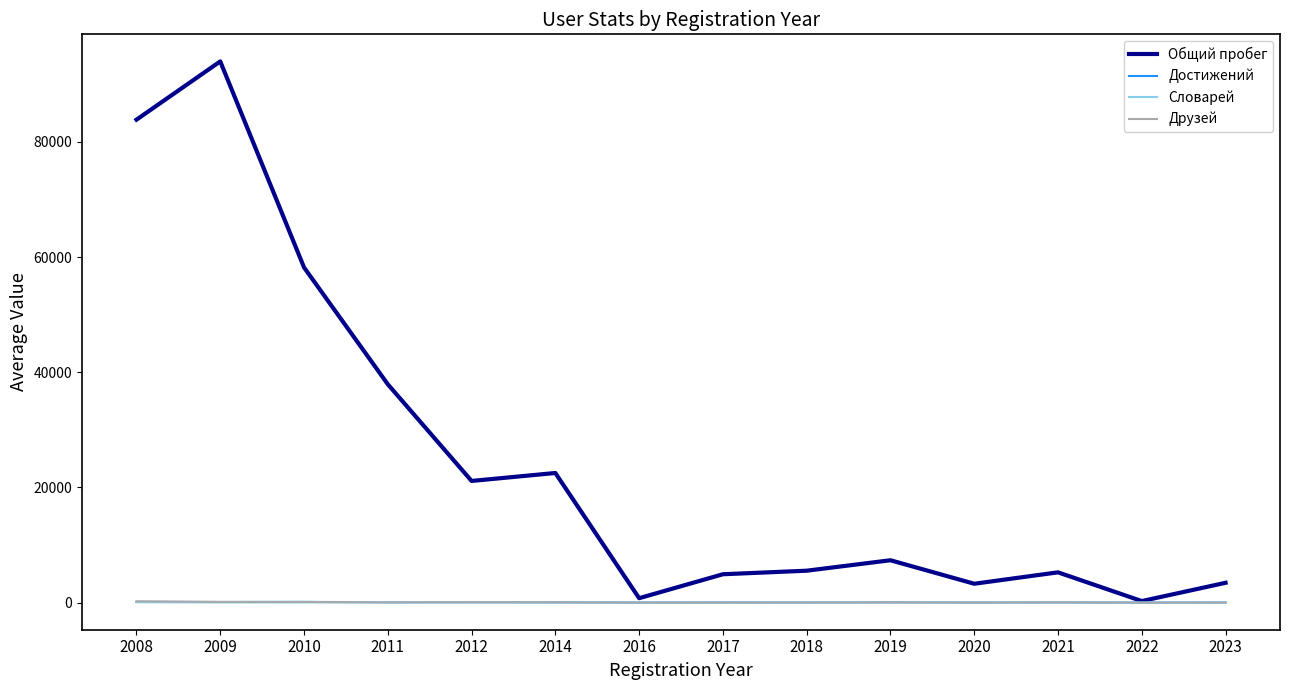

What is the lowest value of the Общий пробег series?

277.0